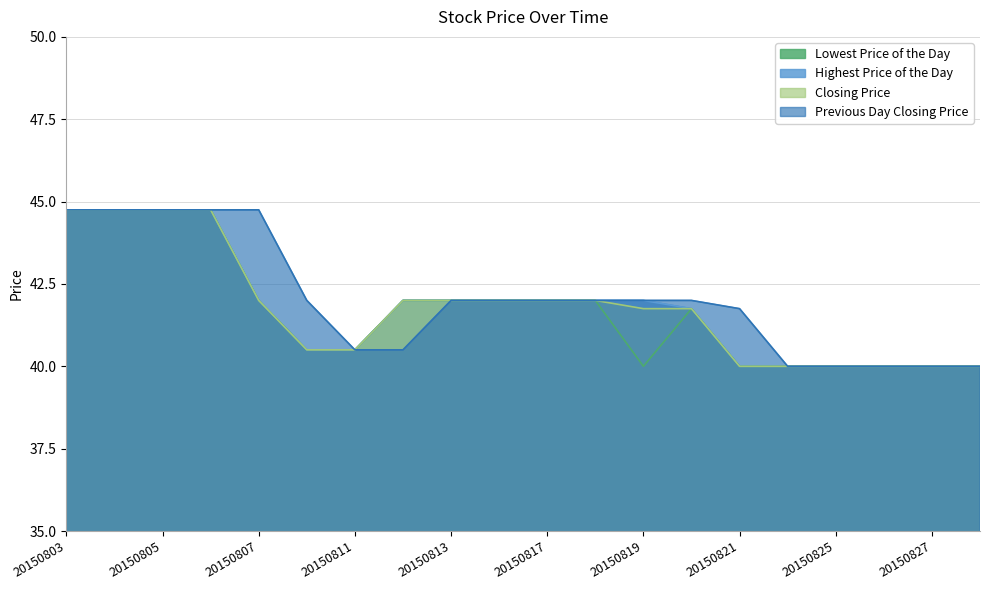

What is the difference between the Highest Price of the Day values at 20150803 and 20150826?

4.8